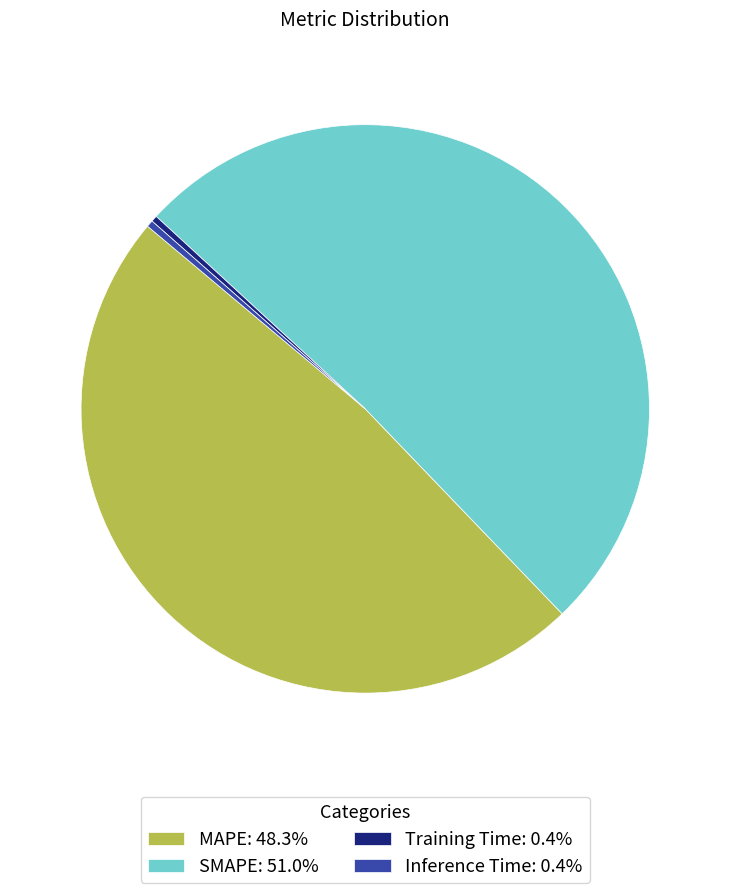

Which slice is the largest?

SMAPE